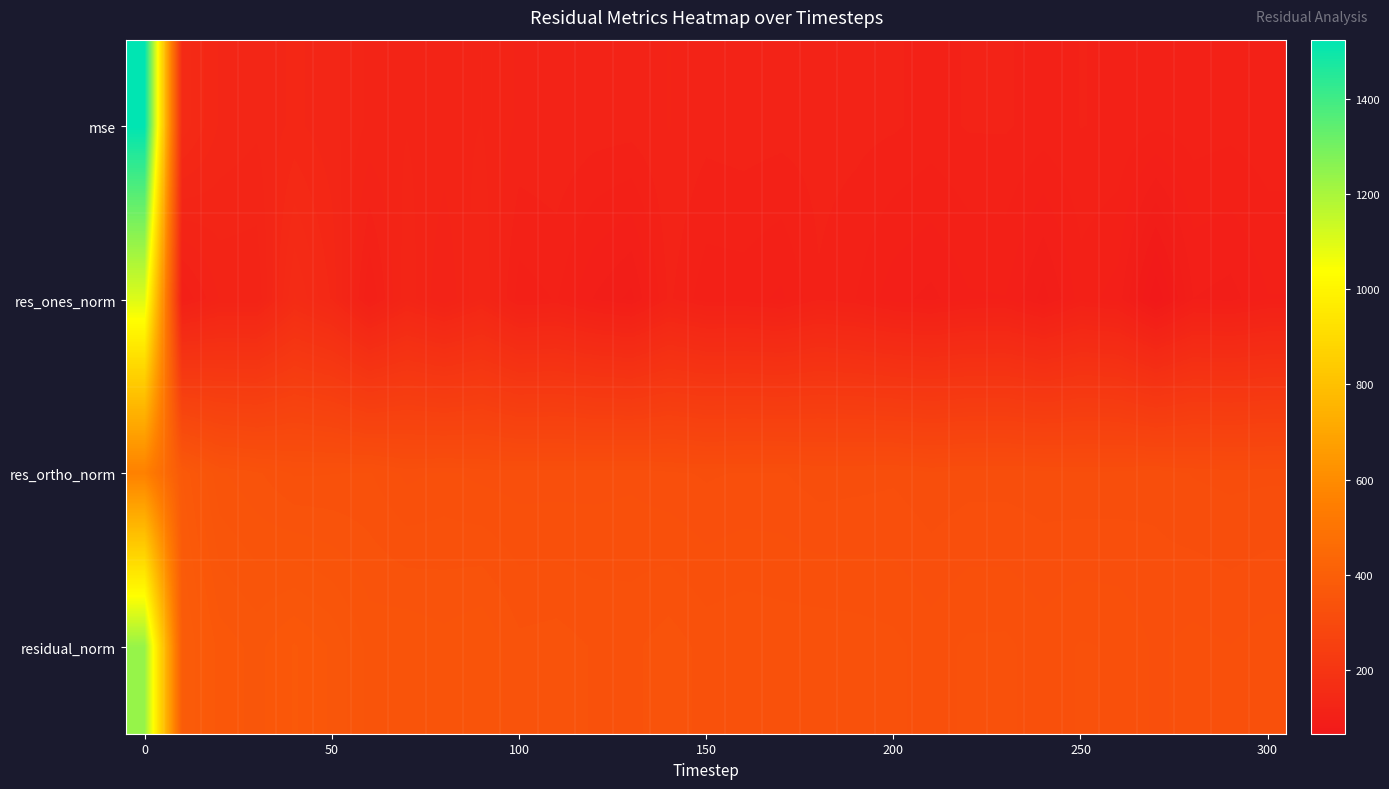

How many distinct data groups are displayed?

4